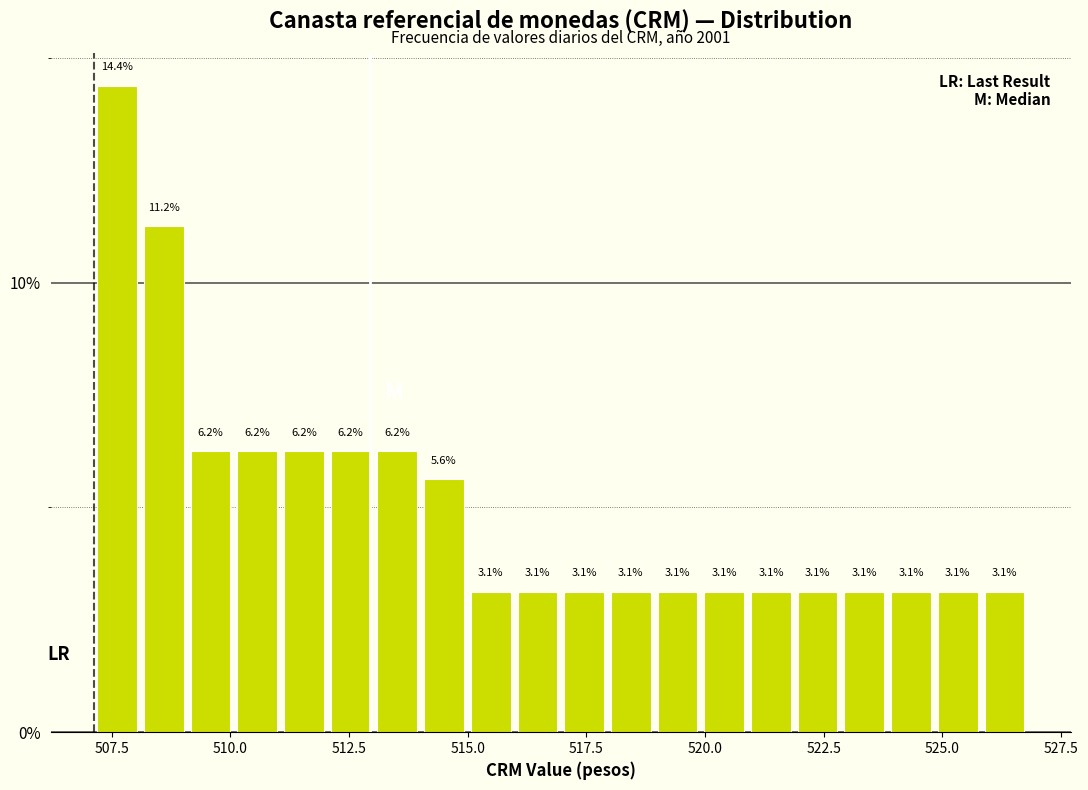

Read against the x-axis, roughly where is the centre of the tallest bar?

507.5